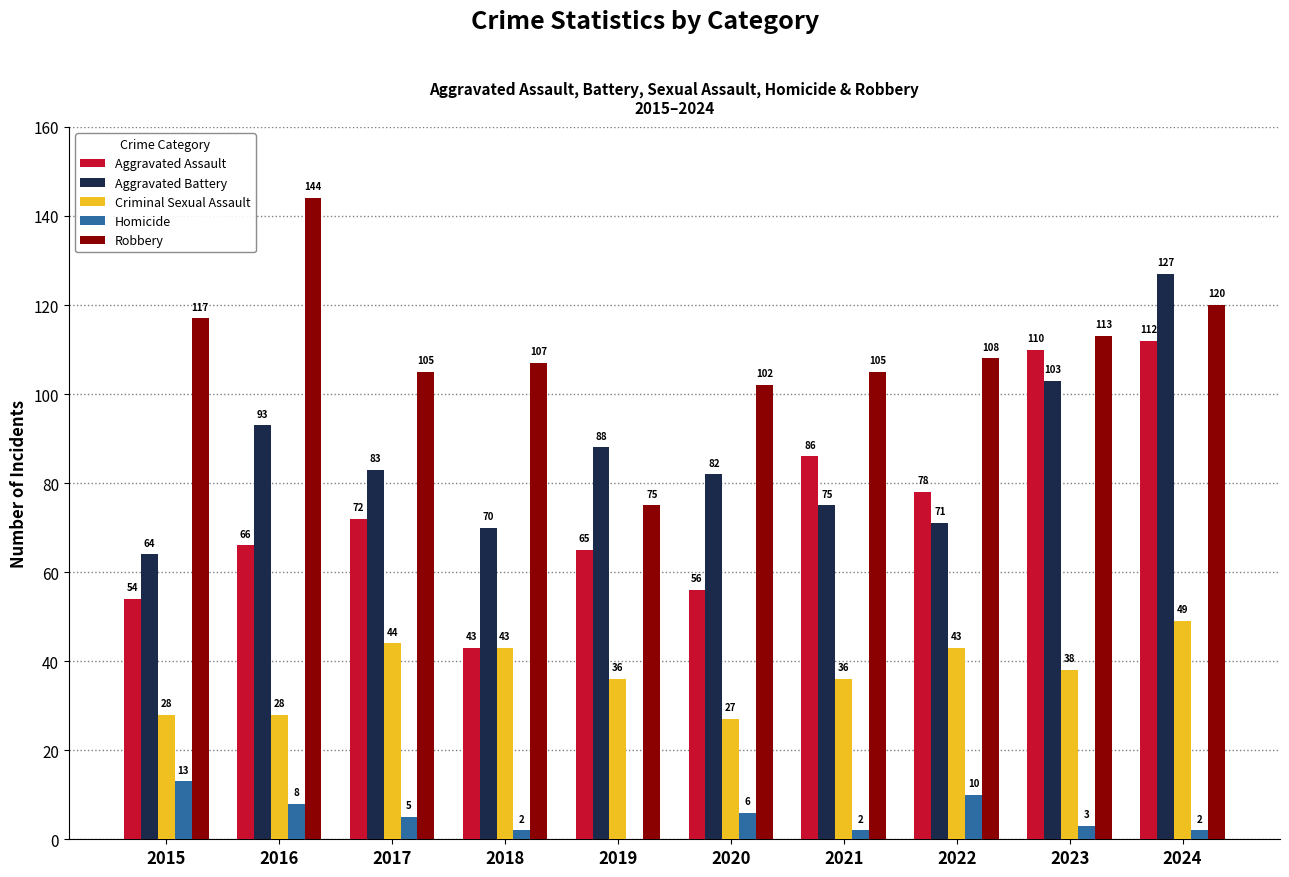

Which series has the largest total across all categories?

Robbery